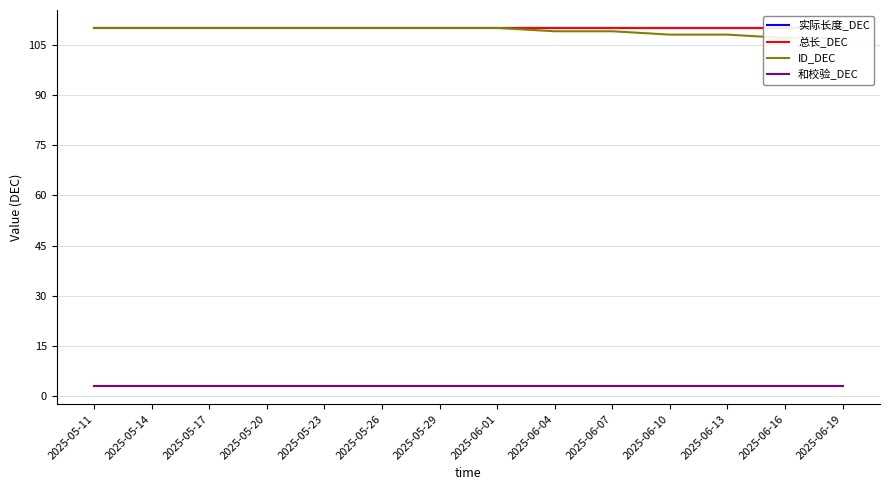

Which series has the largest range (max minus min)?

ID_DEC